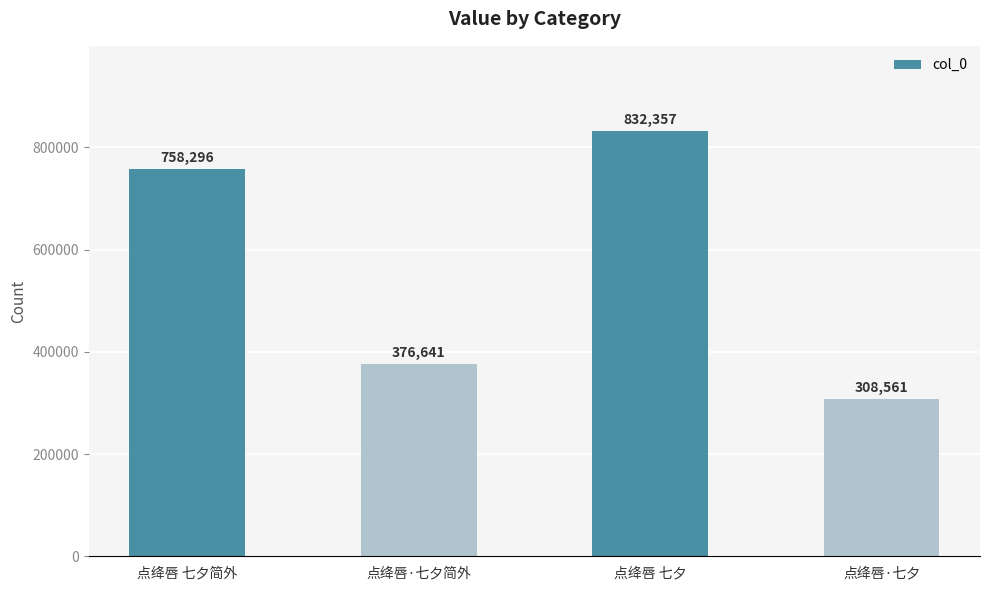

Is it true that the value at 点绛唇 七夕简外 is 758296?

True